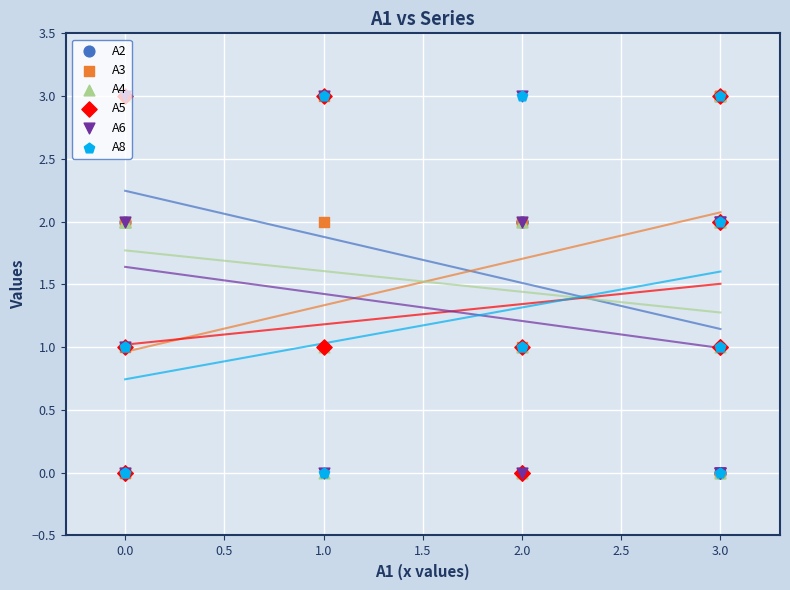

Which series has the largest Y range (max minus min)?

A2